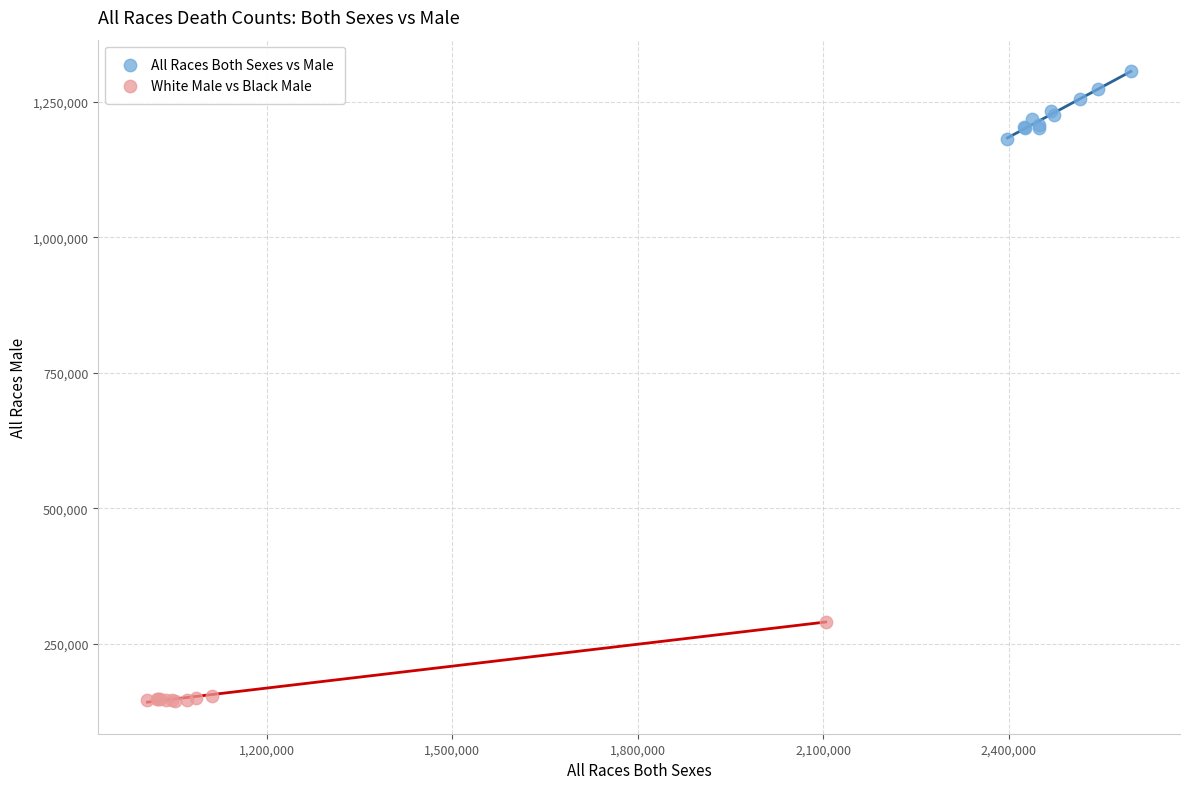

Which series reaches the minimum Y coordinate?

White Male vs Black Male